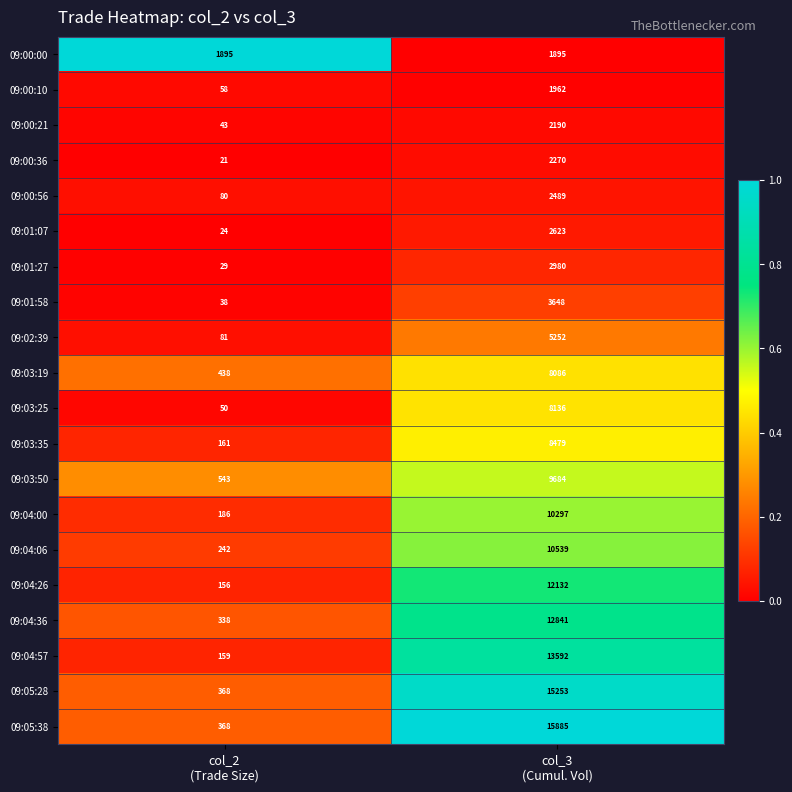

Which series has the largest range (max minus min)?

09:05:38